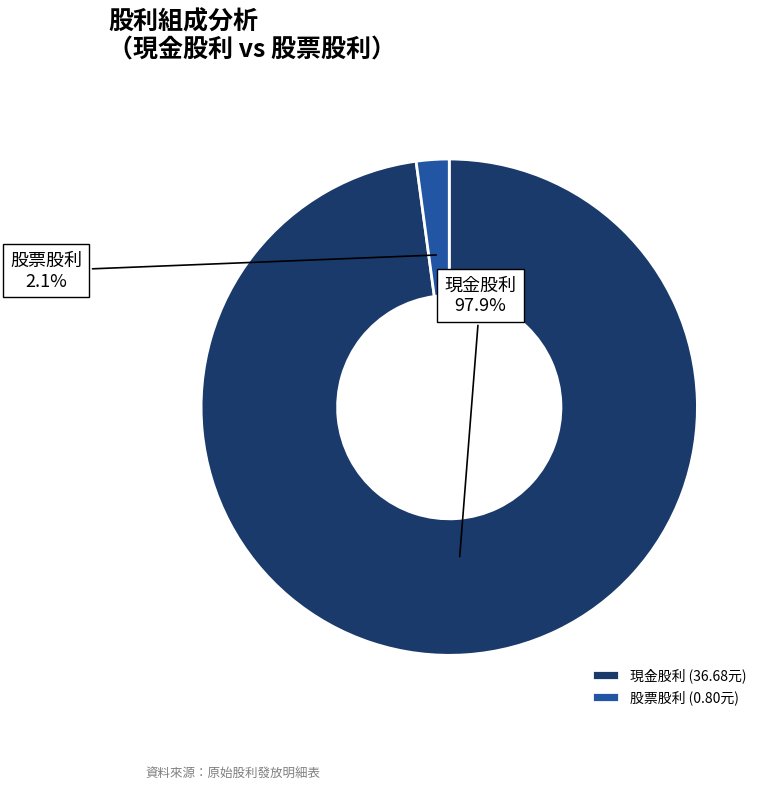

Between 股票股利 and 現金股利, which is larger?

現金股利